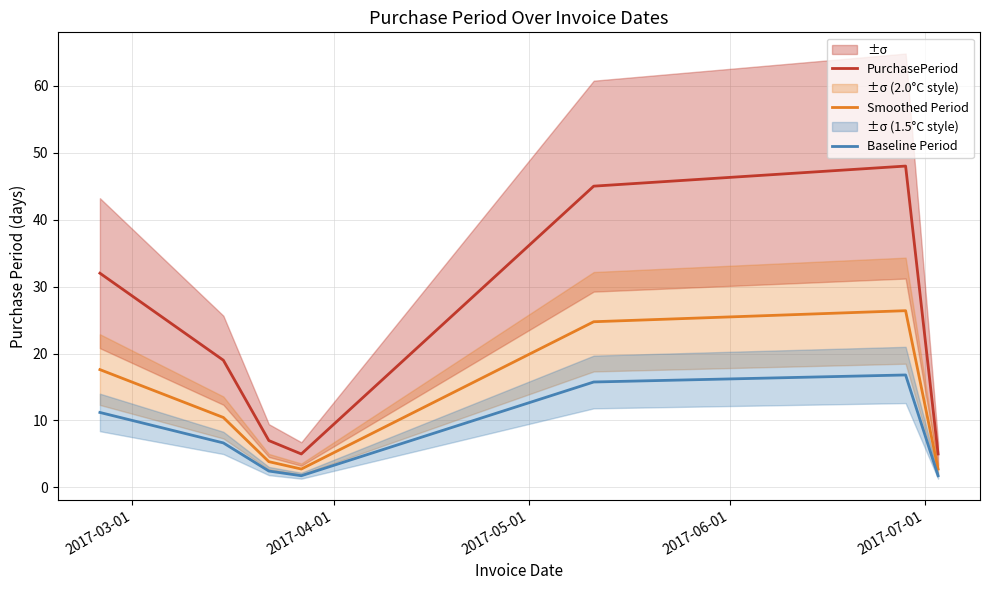

List the series in order of their overall mean, highest first.

PurchasePeriod, Smoothed Period, Baseline Period